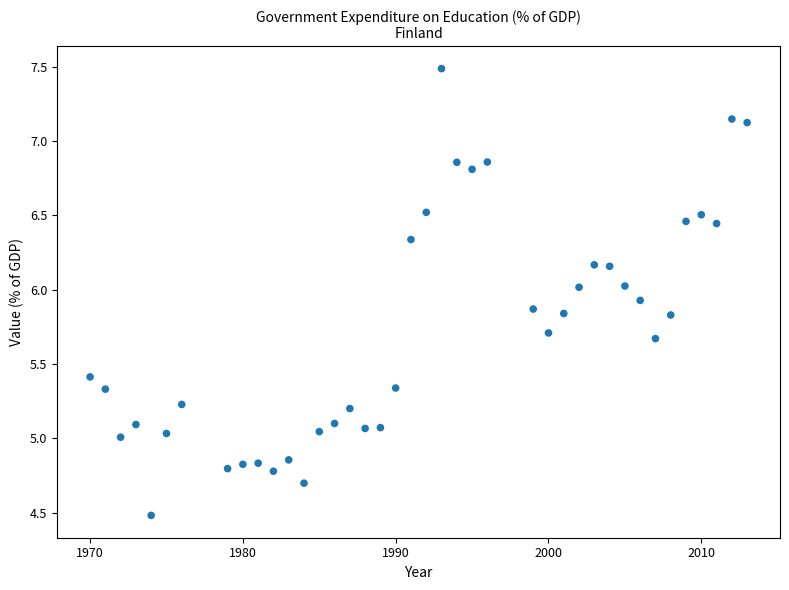

What is the range of Y values (max minus min)?

3.0